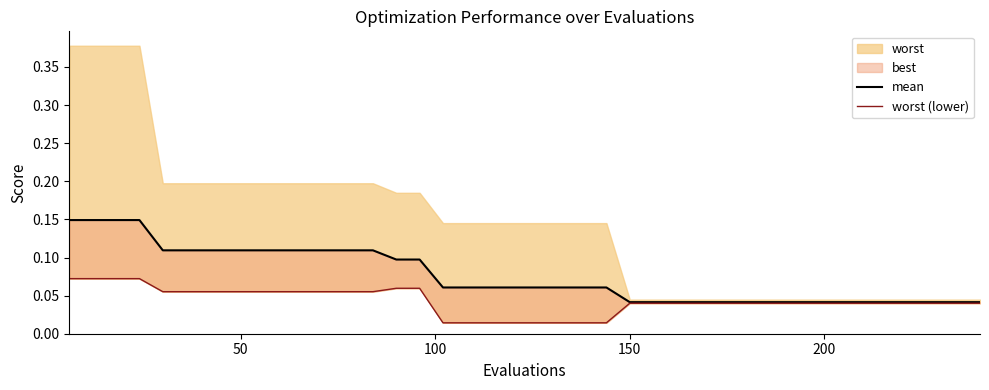

How many lines are shown in the chart?

2